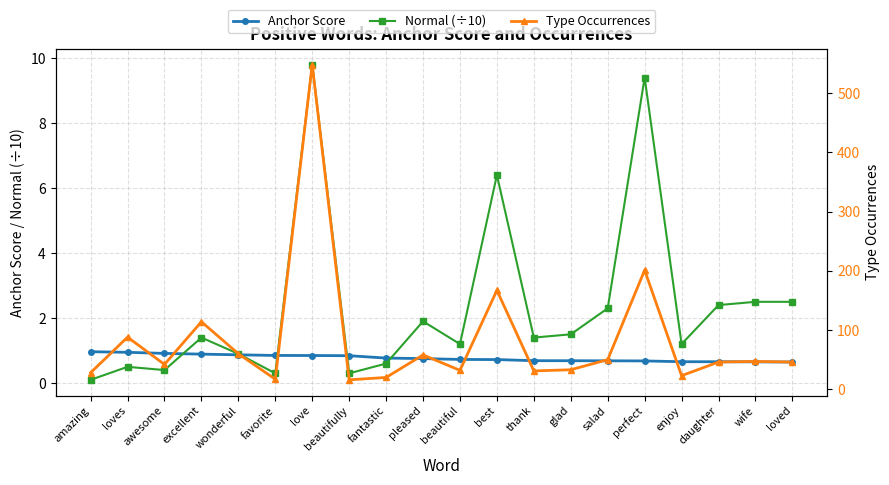

What is the total value across all series at daughter?

49.1